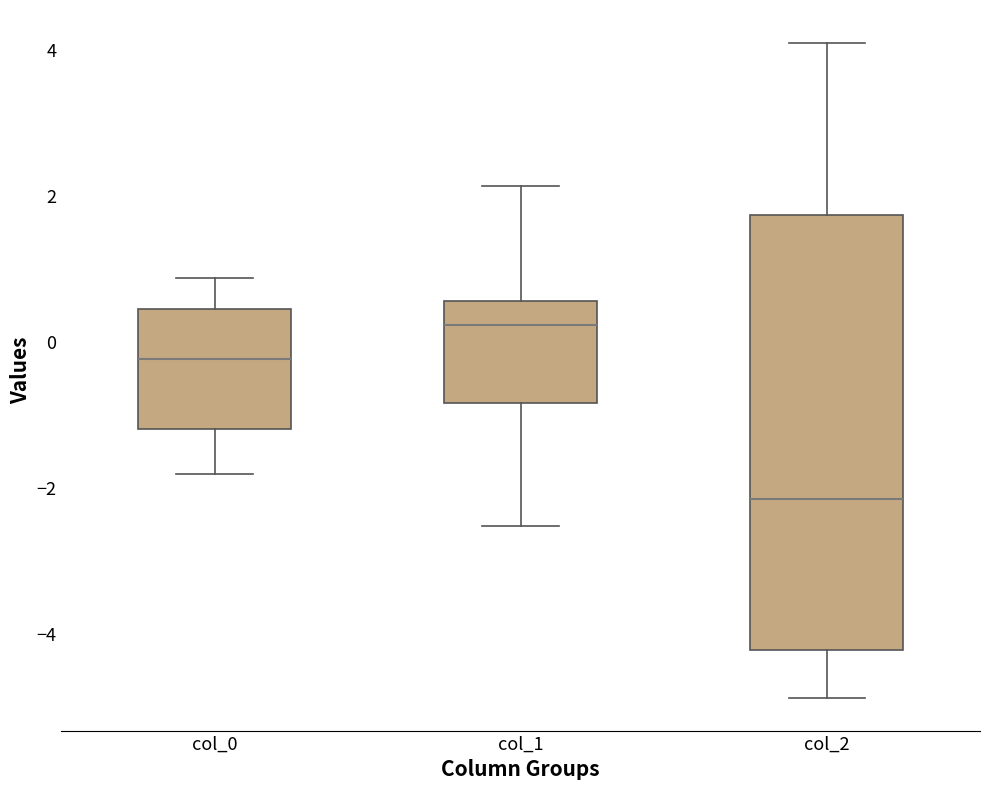

Which box has the lowest median line?

col_2